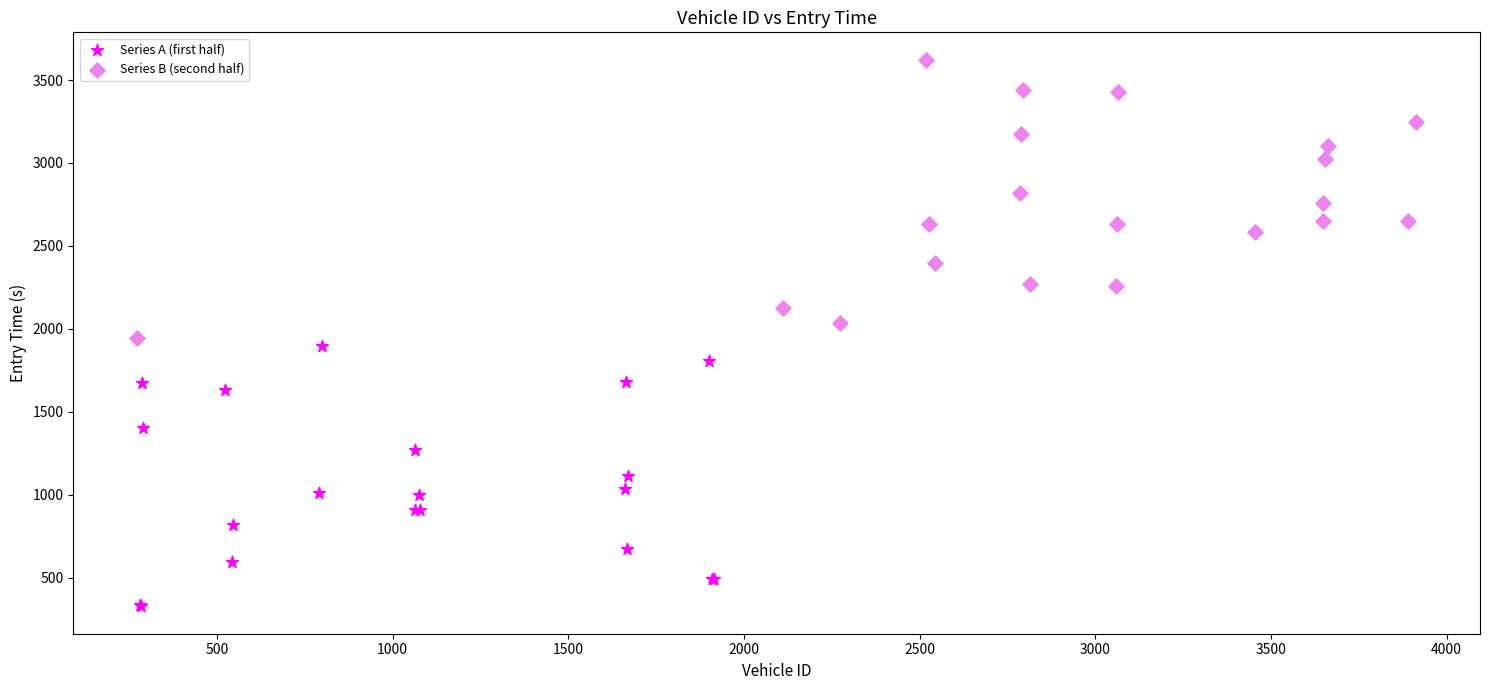

Which series contains the highest Y value?

Series B (second half)